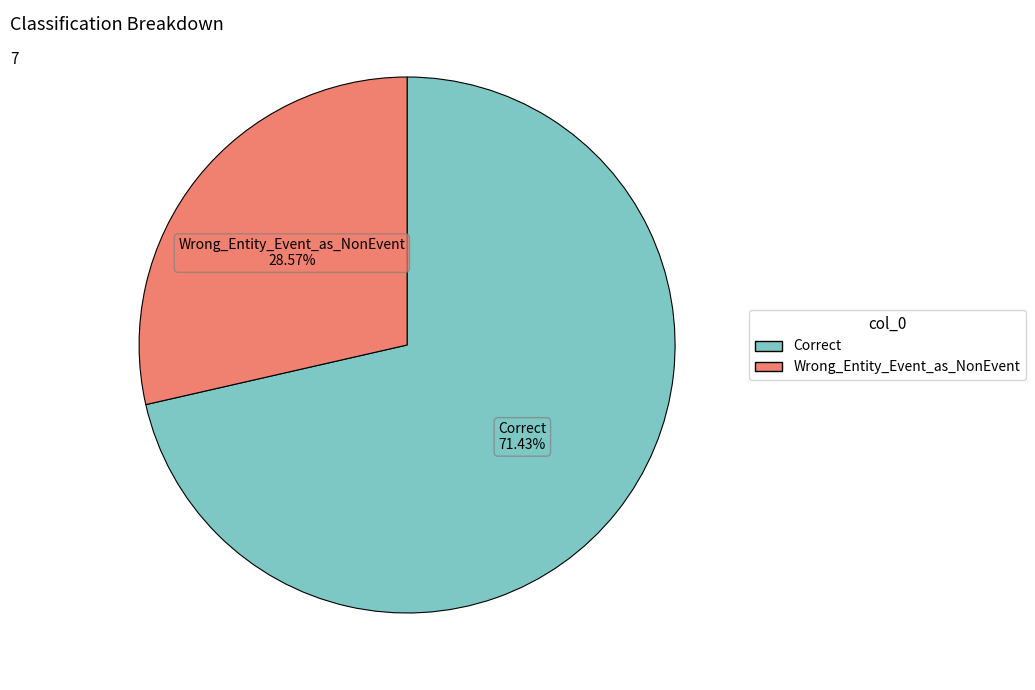

The Correct slice represents 79% of the pie. True or false?

False